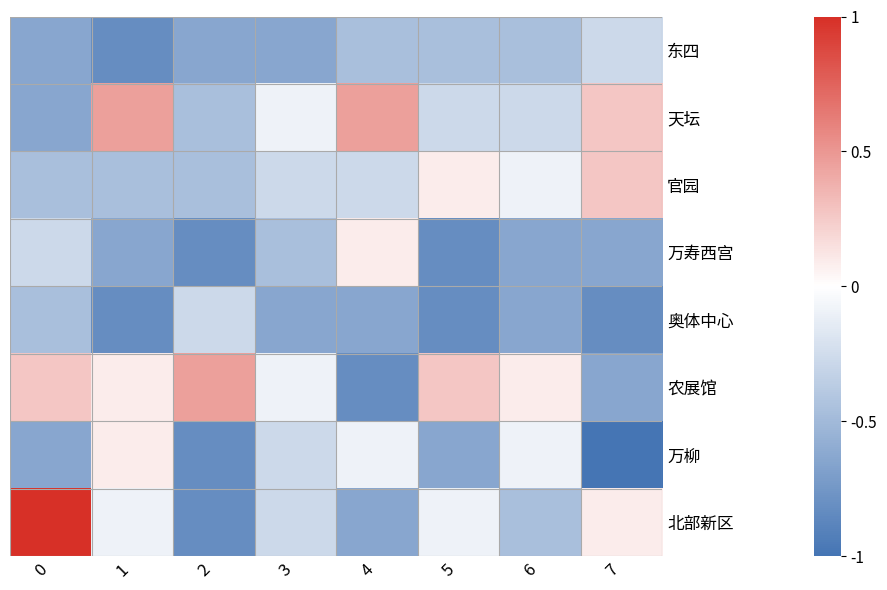

How many values in the 万柳 series are below 0?

7